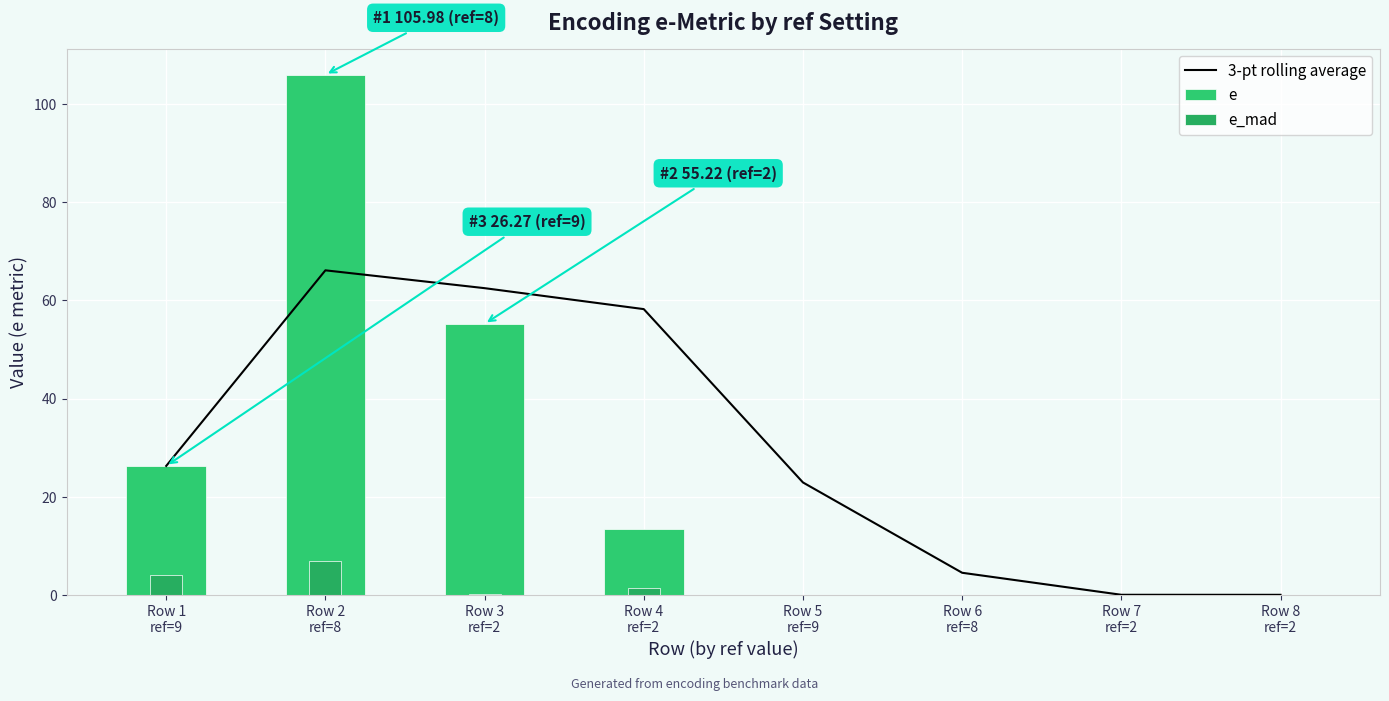

At how many categories does at least one series exceed 47?

3